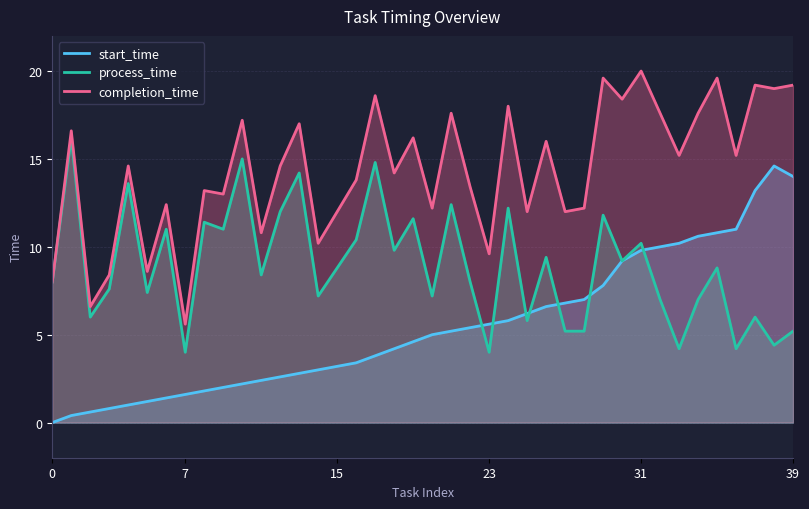

Reading left to right, what are all the values shown in this chart?

start_time: 0.0	0.4	0.6	0.8	1.0	1.2	1.4	1.6	1.8	2.0	2.2	2.4	2.6	2.8	3.0	3.2	3.4	3.8	4.2	4.6	5.0	5.2	5.4	5.6	5.8	6.2	6.6	6.8	7.0	7.8	9.2	9.8	10.0	10.2	10.6	10.8	11.0	13.2	14.6	14.0
process_time: 8.0	16.2	6.0	7.6	13.6	7.4	11.0	4.0	11.4	11.0	15.0	8.4	12.0	14.2	7.2	8.8	10.4	14.8	9.8	11.6	7.2	12.4	8.0	4.0	12.2	5.8	9.4	5.2	5.2	11.8	9.2	10.2	7.0	4.2	7.0	8.8	4.2	6.0	4.4	5.2
completion_time: 8.0	16.6	6.6	8.4	14.6	8.6	12.4	5.6	13.2	13.0	17.2	10.8	14.6	17.0	10.2	12.0	13.8	18.6	14.2	16.2	12.2	17.6	13.4	9.6	18.0	12.0	16.0	12.0	12.2	19.6	18.4	20.0	17.6	15.2	17.6	19.6	15.2	19.2	19.0	19.2